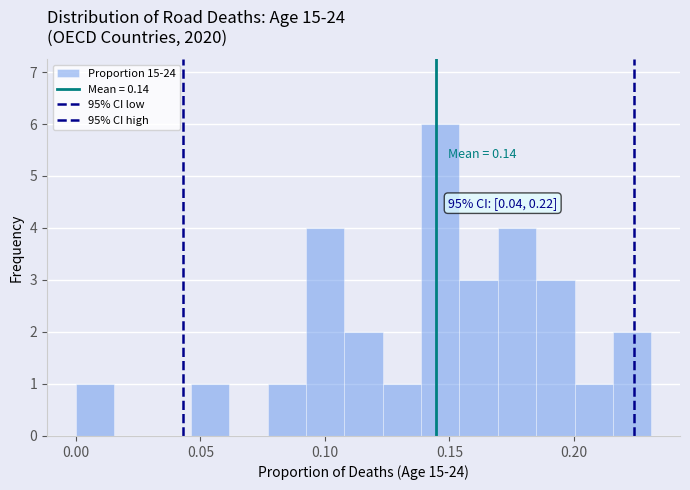

Around what value on the x-axis is the tallest bar? Give the approximate position of its centre, as read against the axis.

0.145